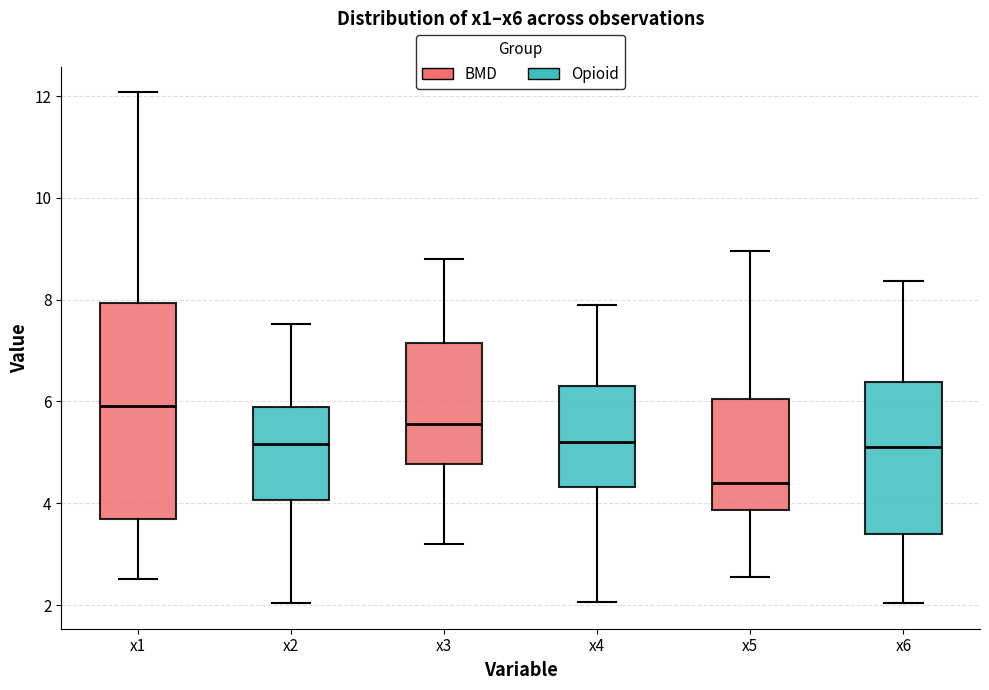

Which box is the tallest, from its lower edge to its upper edge?

x1